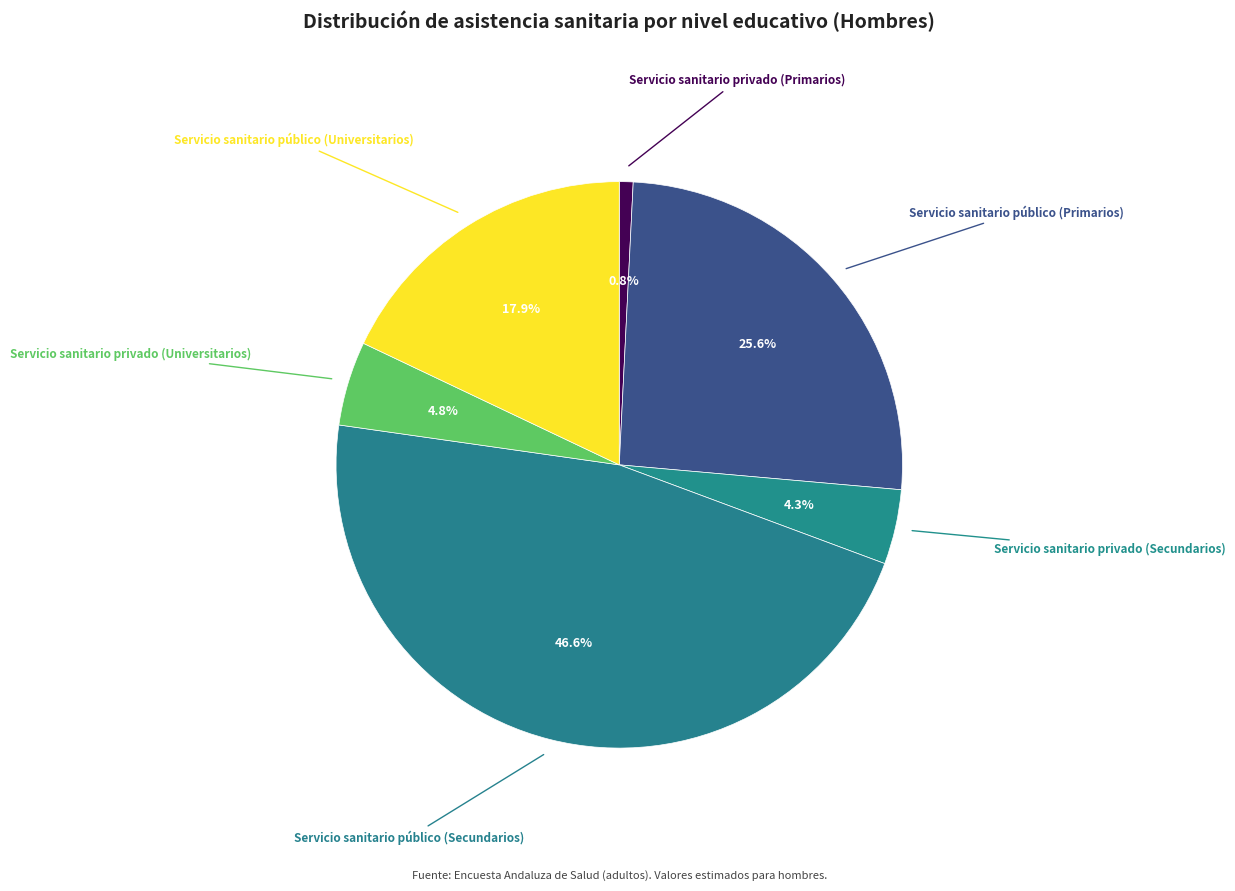

Does any single category account for the majority?

No